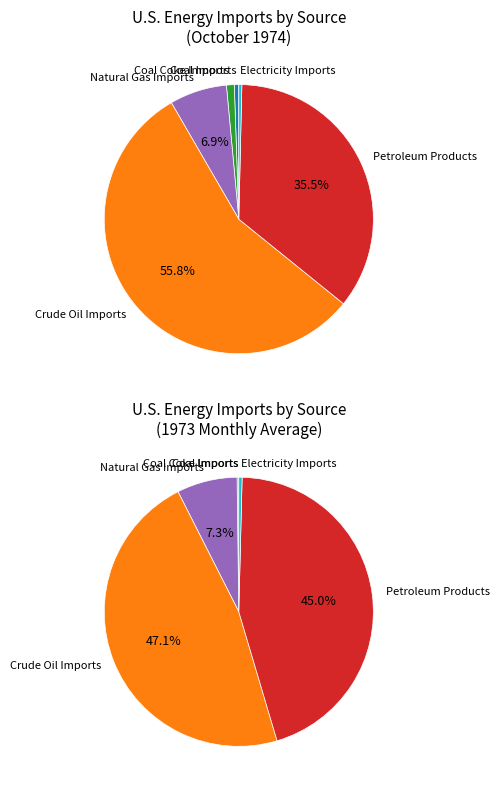

What percentage do Electricity Imports and Natural Gas Imports together represent?

7.2%